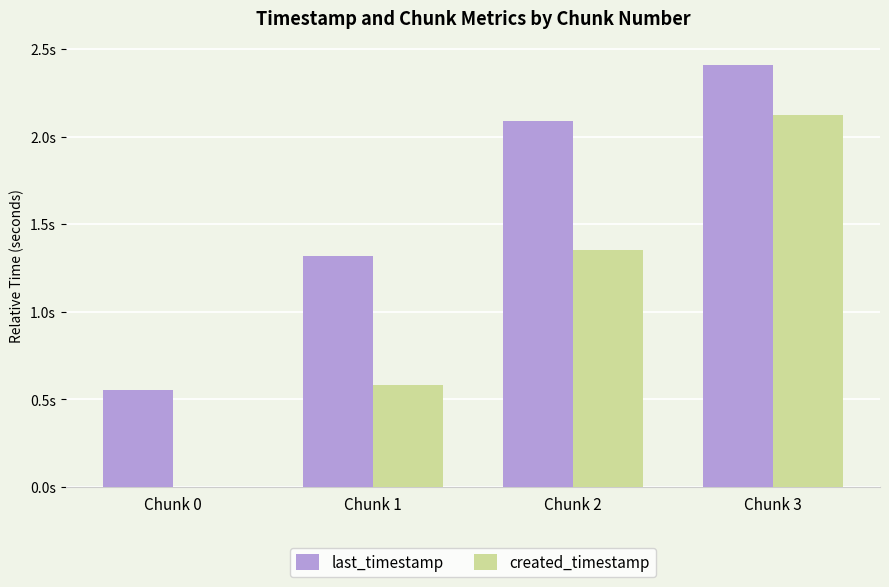

What are all the series names shown in the legend?

last_timestamp, created_timestamp